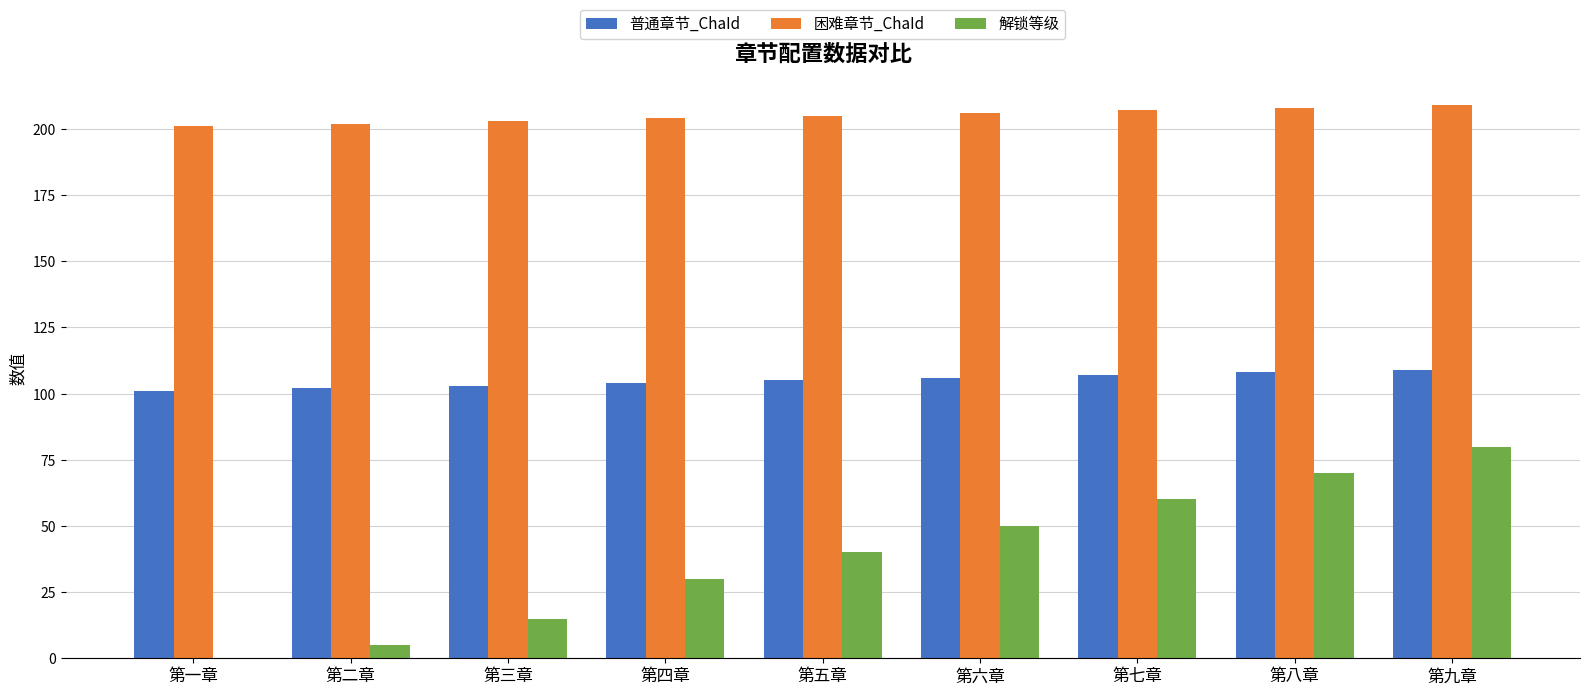

What is the approximate value of 普通章节_ChaId at 第九章?

109